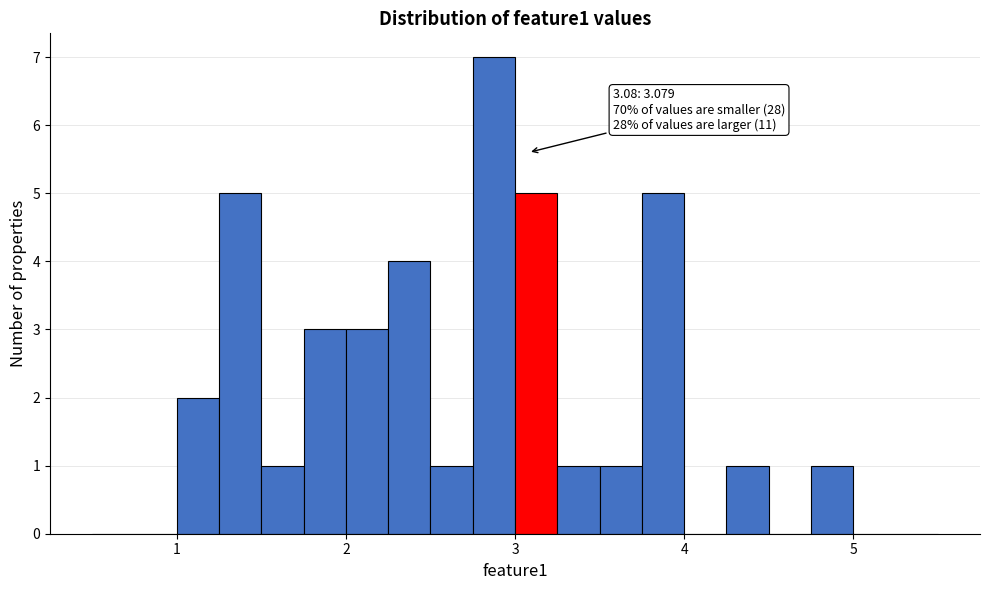

Around what value on the x-axis is the tallest bar? Give the approximate position of its centre, as read against the axis.

2.9